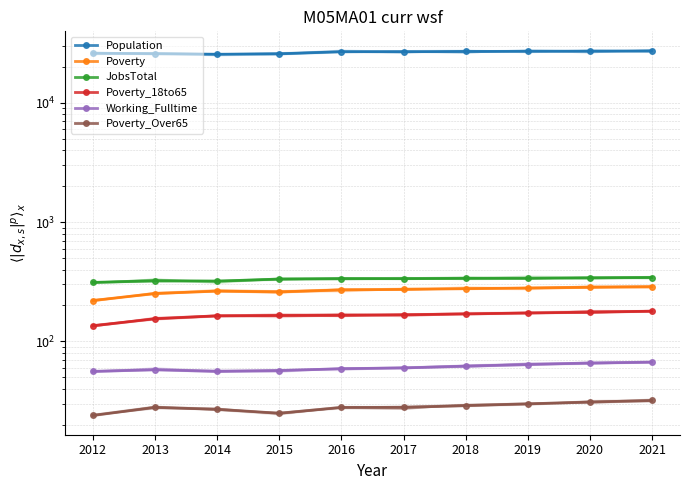

What is the value of the Working_Fulltime point at the 9th from the left?

66